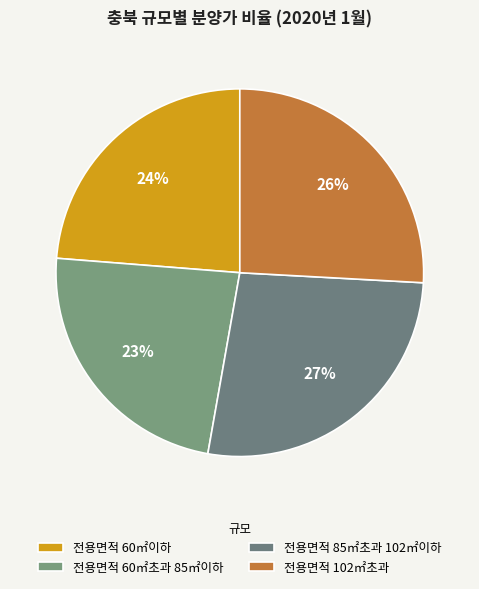

What is the largest slice in the pie chart?

전용면적 85㎡초과 102㎡이하